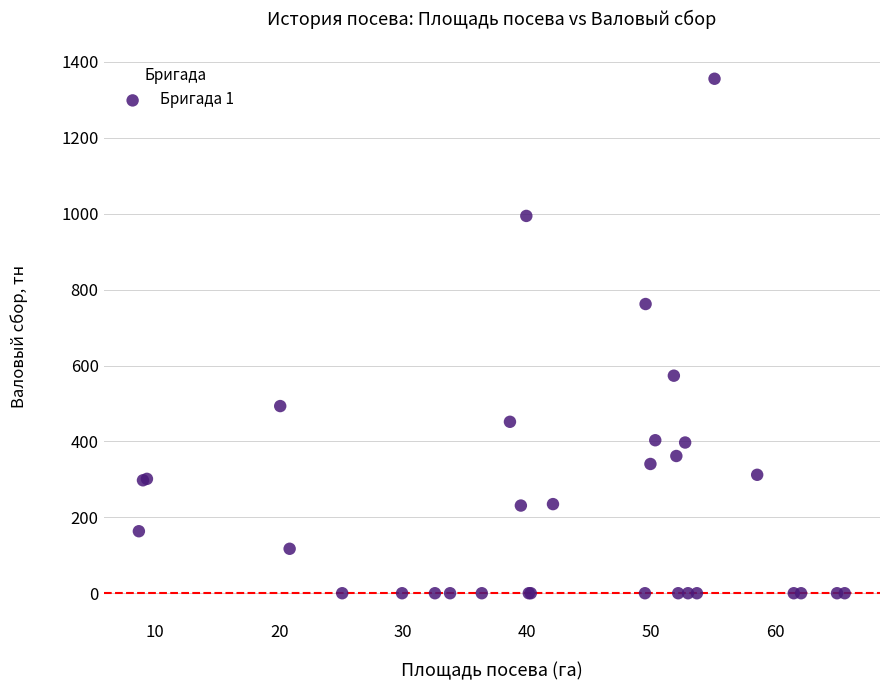

What Y value in the scatter plot is closest to 677?

762.1